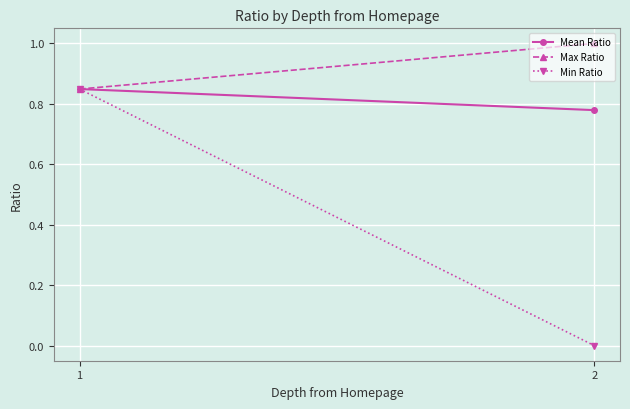

Which category has the highest value in the Mean Ratio series?

1